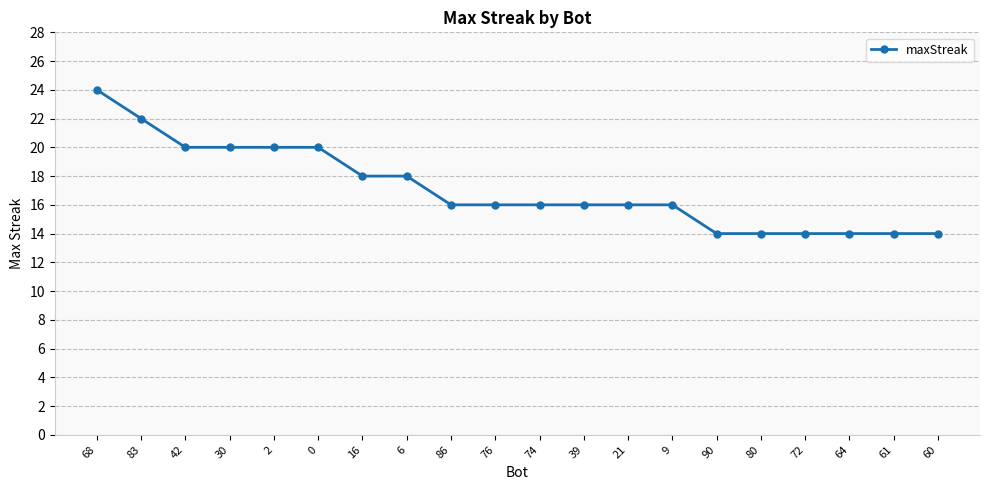

Does the chart display data point markers on the line(s)?

Yes